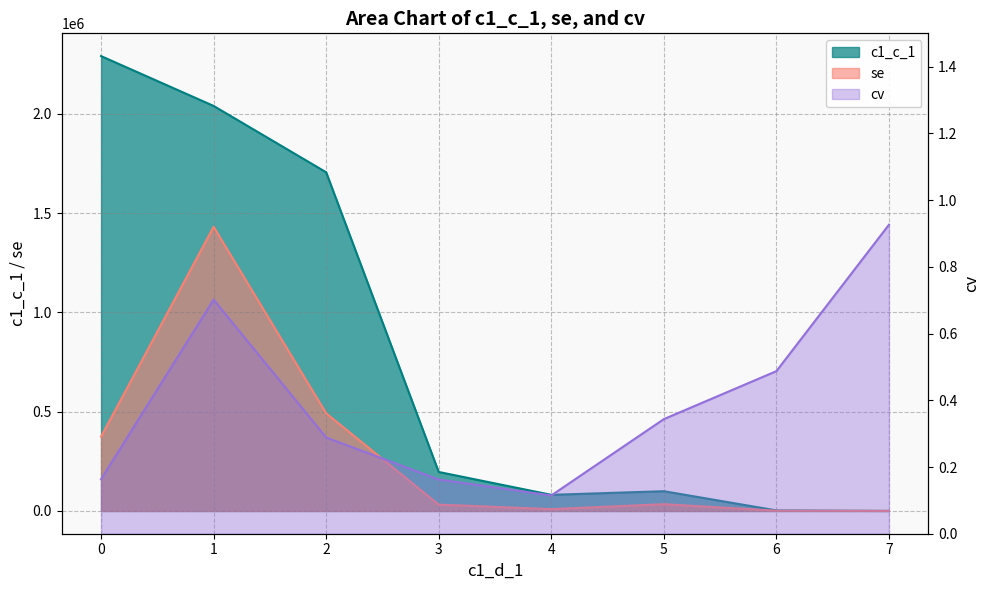

How many data points in c1_c_1 are above 196493?

4